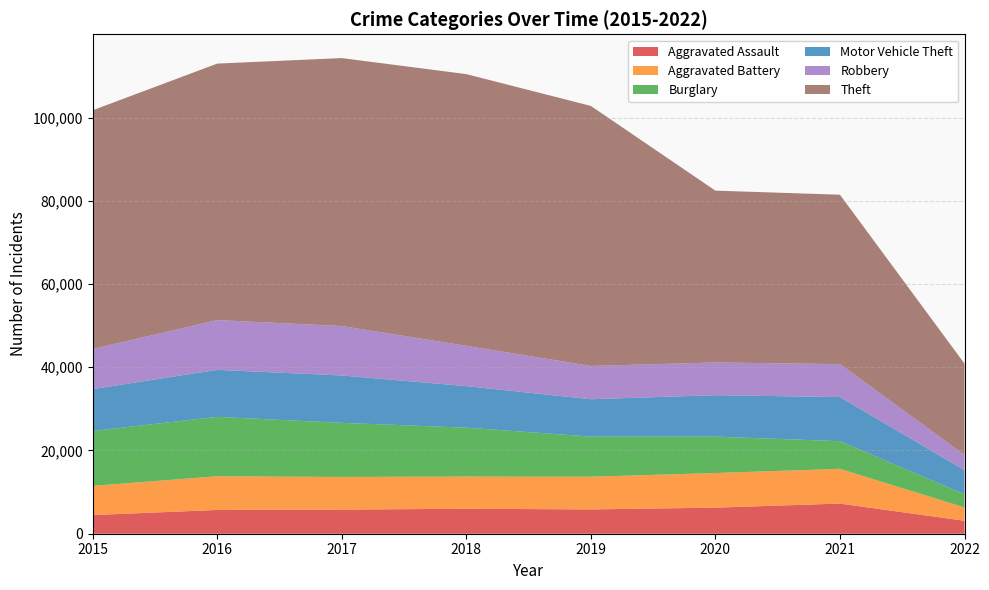

Reading left to right, what are all the values shown in this chart?

Aggravated Assault: 2015=4480	2016=5712	2017=5793	2018=6001	2019=5840	2020=6263	2021=7240	2022=3111
Aggravated Battery: 2015=7018	2016=8085	2017=7845	2018=7735	2019=7857	2020=8319	2021=8348	2022=3199
Burglary: 2015=13184	2016=14289	2017=13001	2018=11746	2019=9639	2020=8753	2021=6652	2022=3189
Motor Vehicle Theft: 2015=10068	2016=11286	2017=11380	2018=9983	2019=8978	2020=9953	2021=10588	2022=5786
Robbery: 2015=9638	2016=11960	2017=11880	2018=9679	2019=7994	2020=7855	2021=7919	2022=3651
Theft: 2015=57347	2016=61617	2017=64380	2018=65281	2019=62476	2020=41285	2021=40703	2022=21934